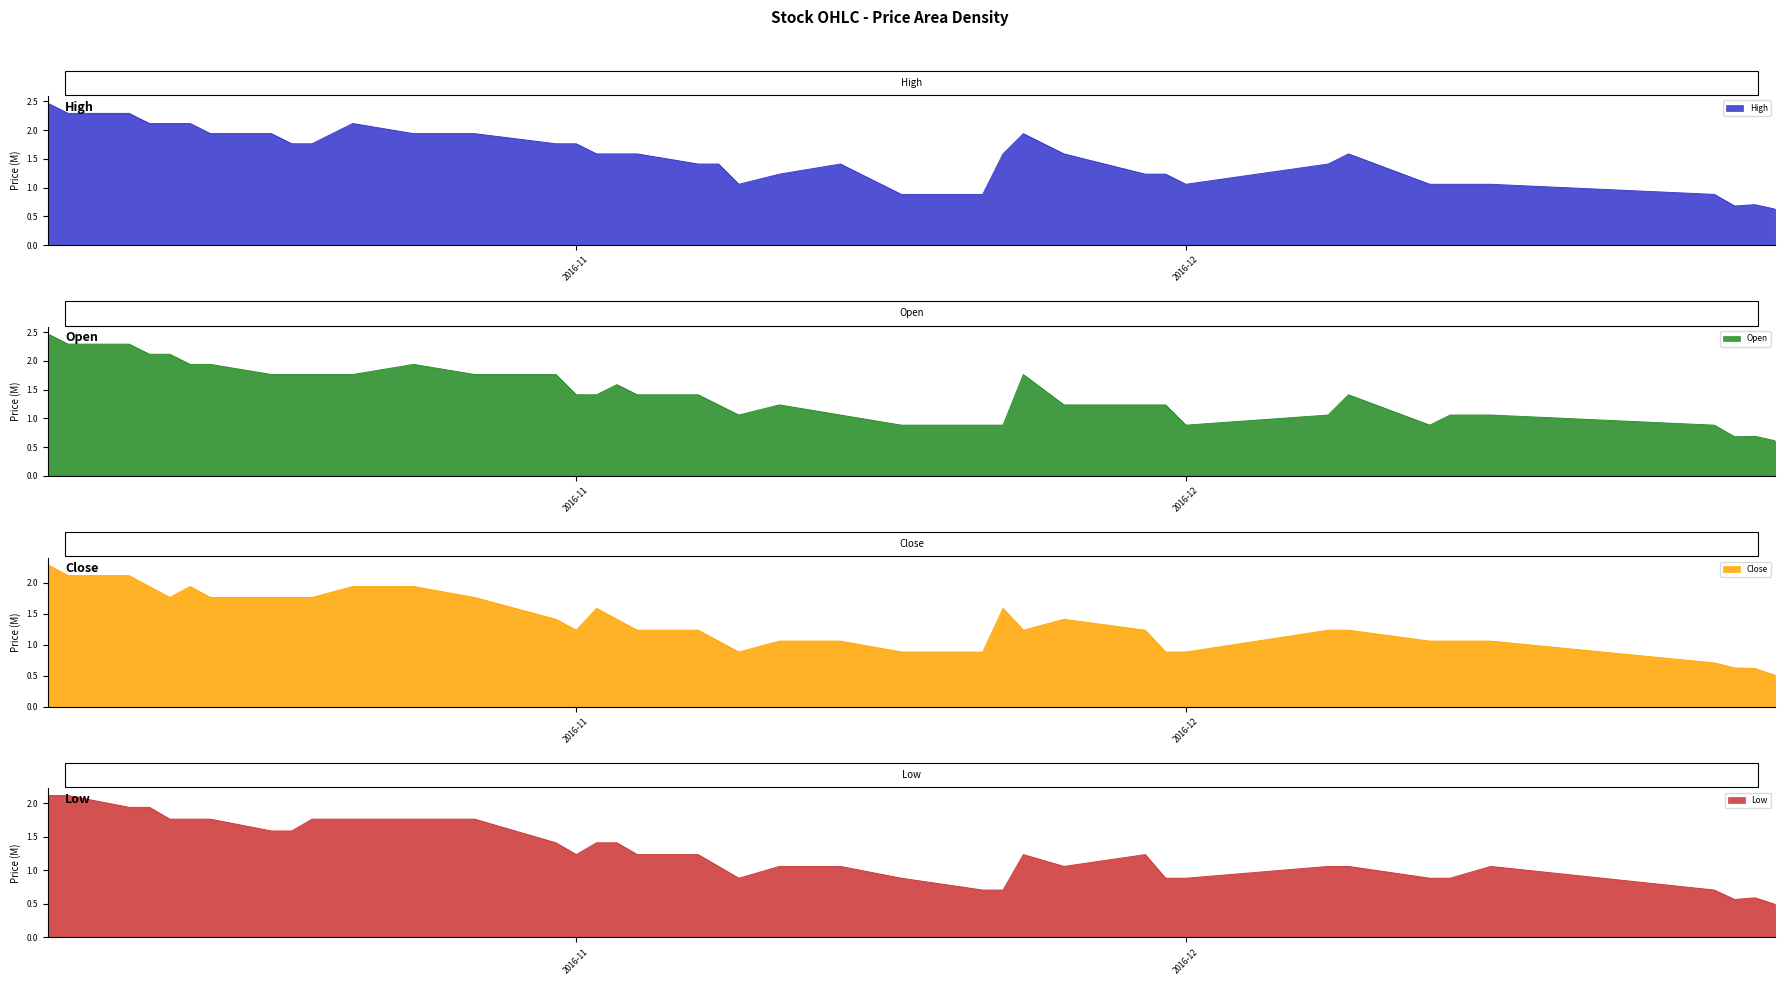

True or false: Low has more than 2 points higher than both neighbors.

True